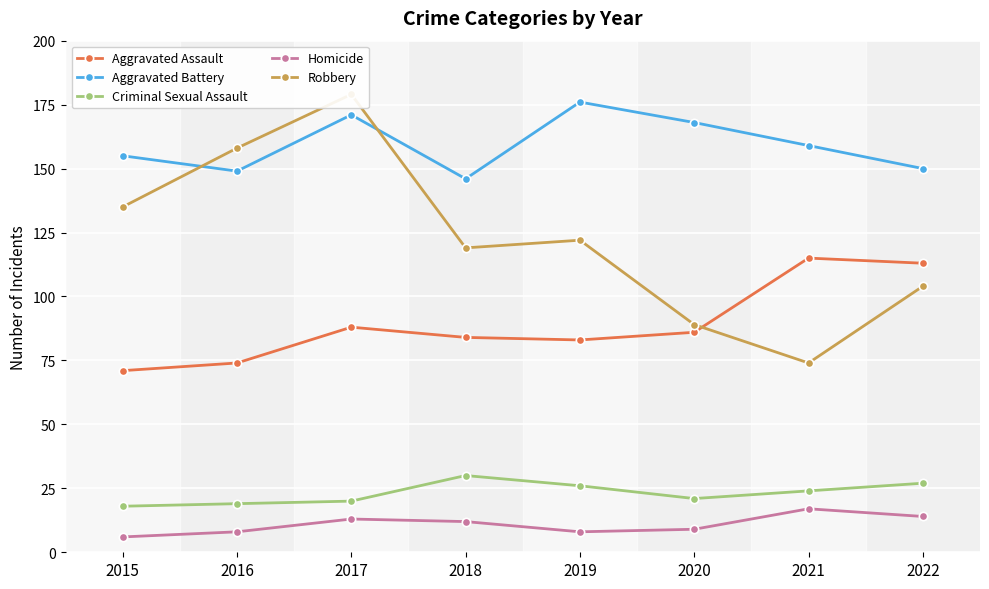

Between 2018 and 2021, which series saw the biggest shift?

Robbery